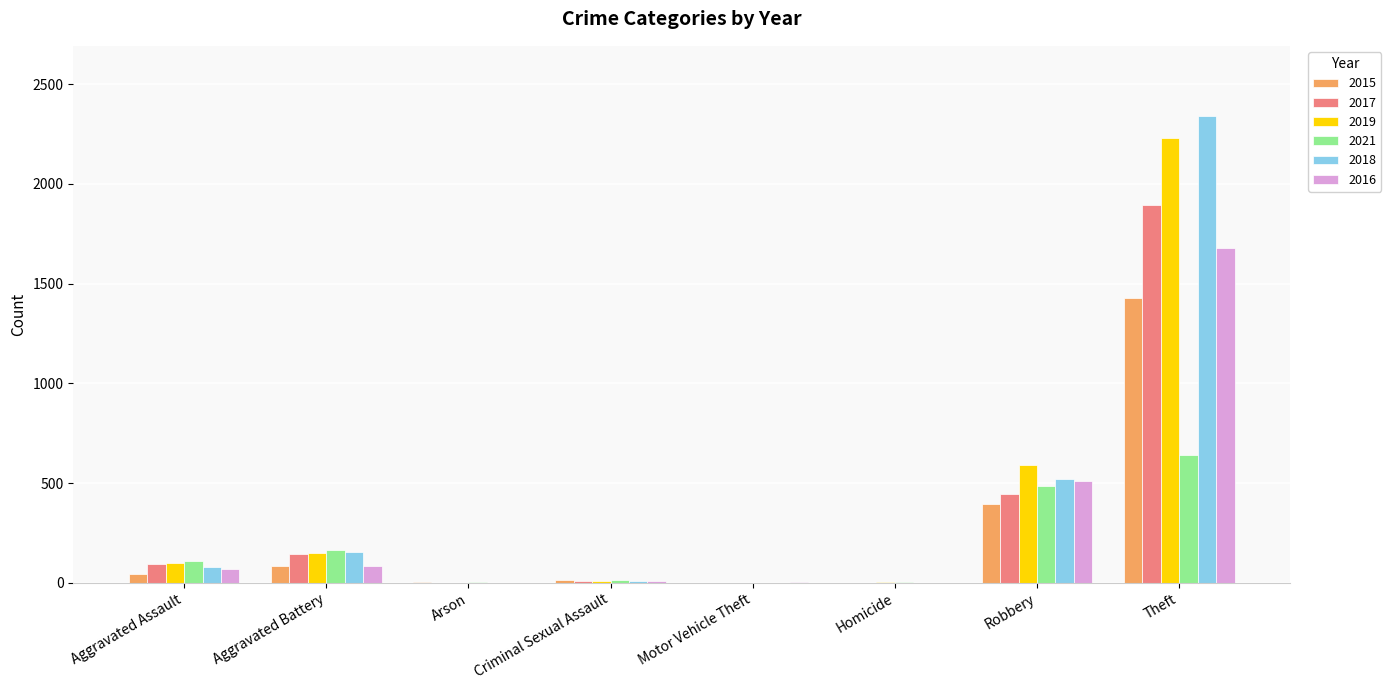

Which label corresponds to the largest value in the chart?

Theft